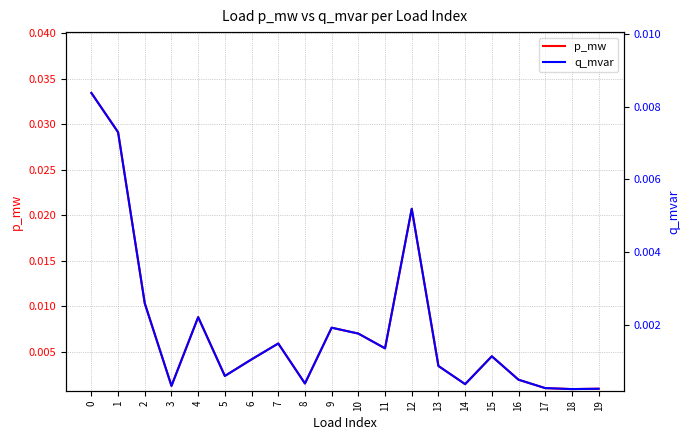

At which category does q_mvar reach its first local peak?

4